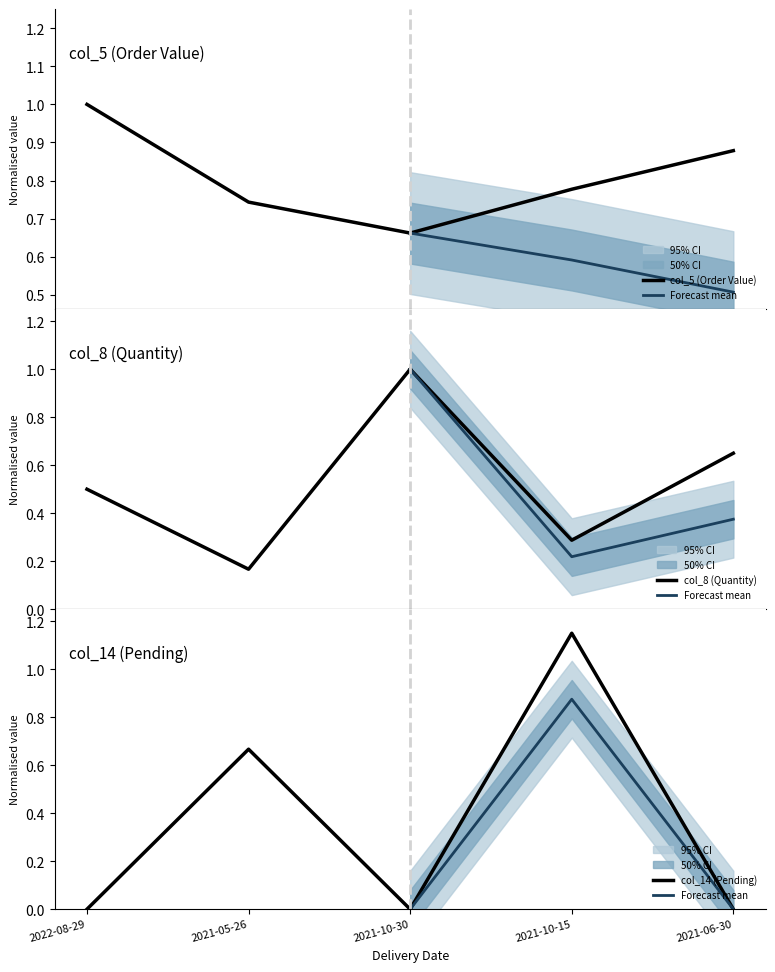

What position from the left is 2022-08-29?

1